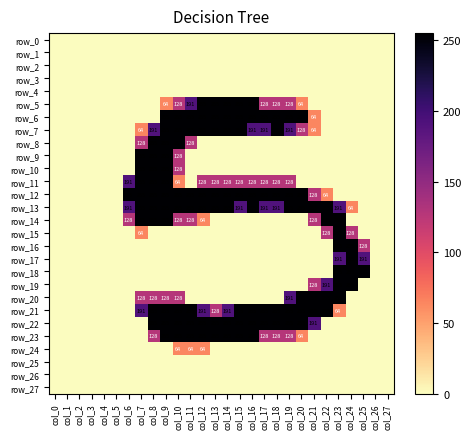

At which category is the sum across all series the highest?

col_9